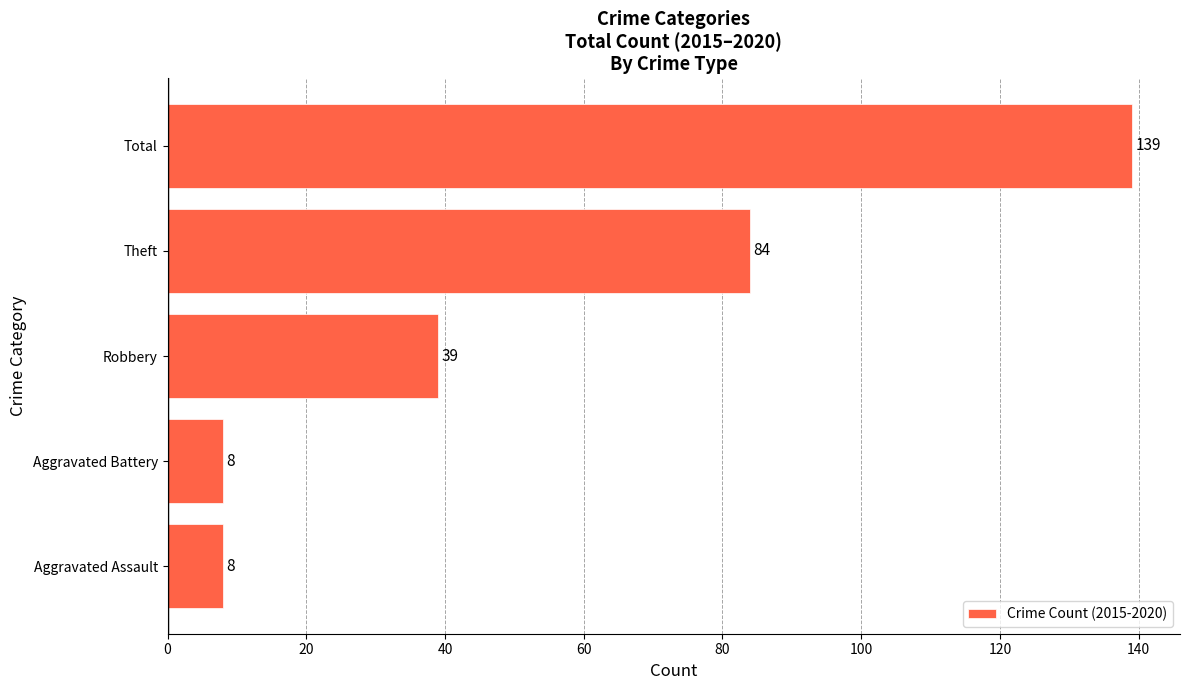

What is the greatest value displayed?

139